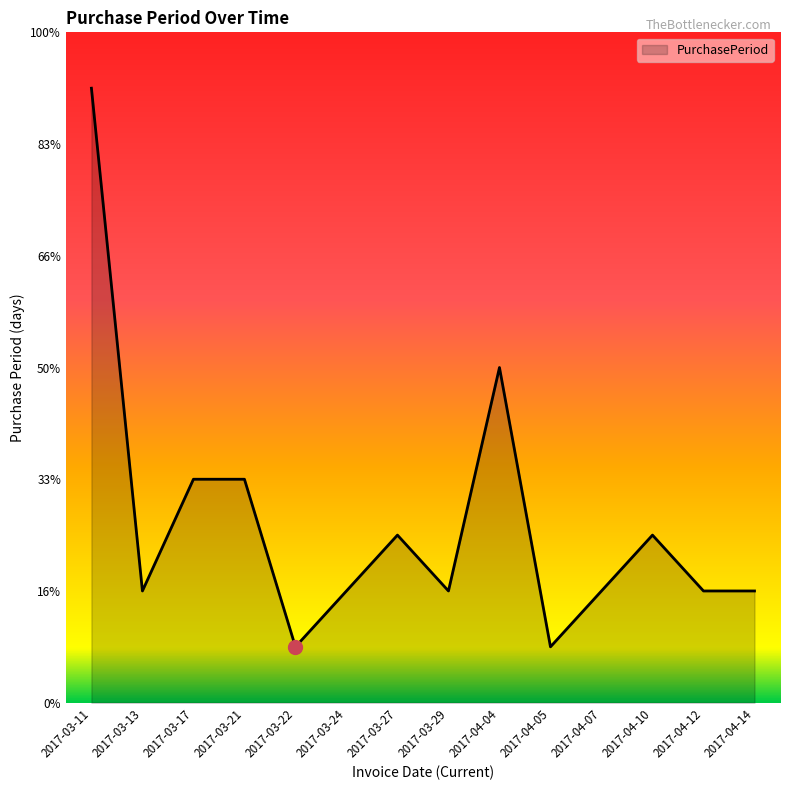

Is it true that the value at 2017-04-07 is 4?

False